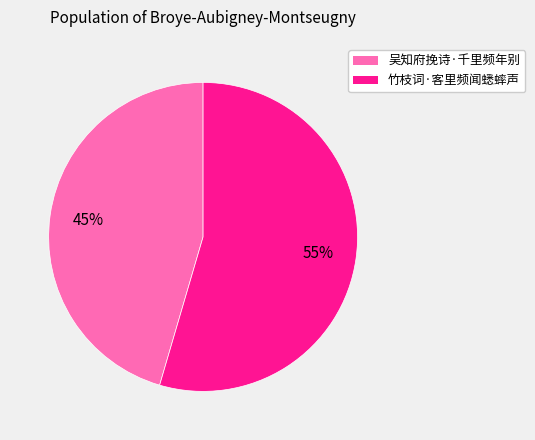

To the nearest percent, what percentage of the pie is 竹枝词·客里频闻蟋蟀声?

55%